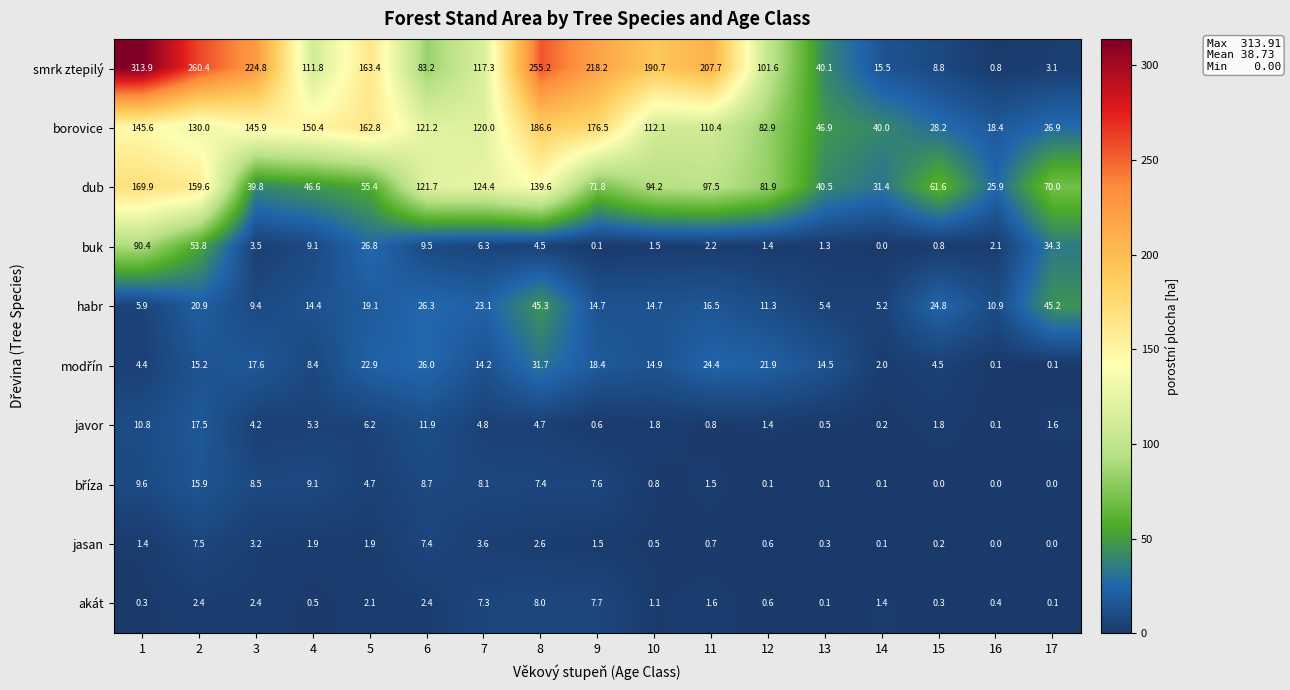

The jasan series shows -3.5 at 16. True or false?

False